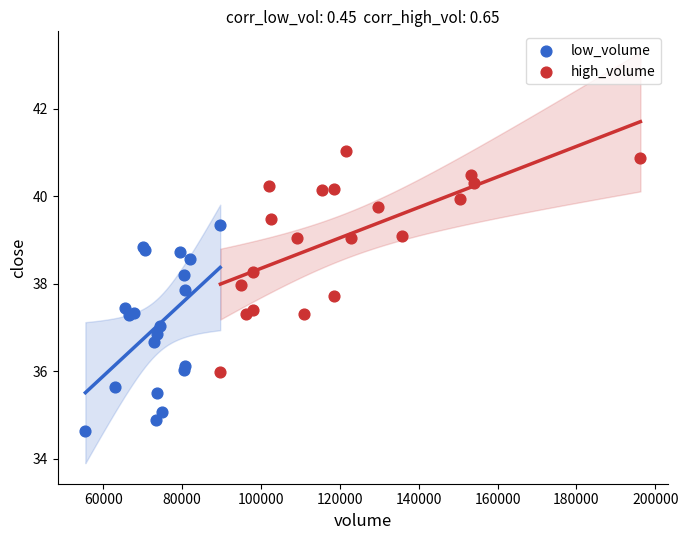

Which series reaches the maximum Y coordinate?

high_volume